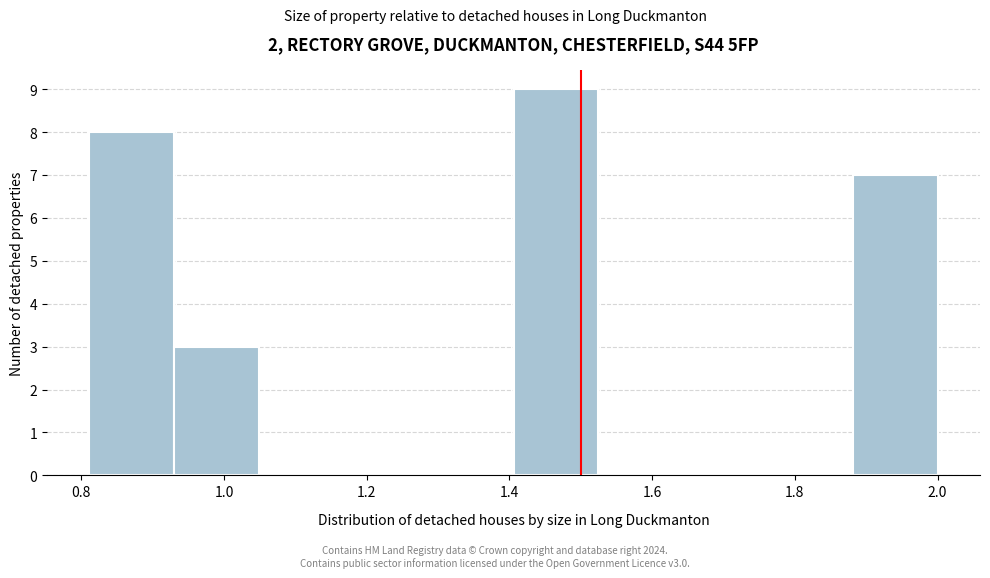

Reading left to right, list every bar in this chart as the range it spans on the x-axis followed by its height. Neither the bar edges nor the heights are printed on the chart, so give them approximately, as read against the axes.

0.82 to 0.94: 8
0.94 to 1.04: 3
1.04 to 1.16: 0
1.16 to 1.28: 0
1.28 to 1.40: 0
1.40 to 1.52: 9
1.52 to 1.64: 0
1.64 to 1.76: 0
1.76 to 1.88: 0
1.88 to 2.00: 7